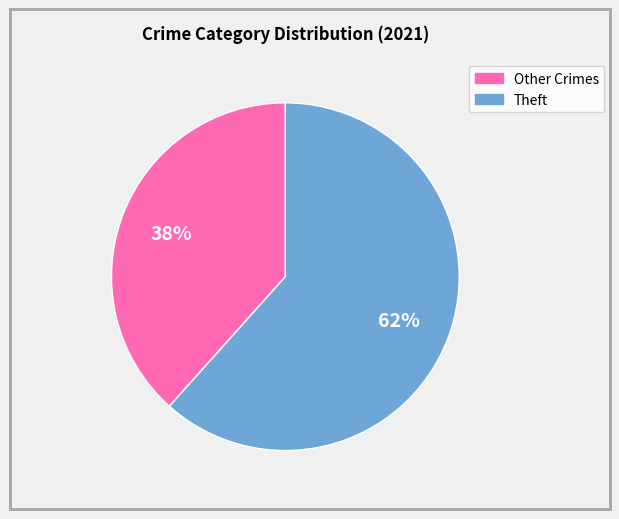

Is there any slice that represents more than half of the pie?

Yes